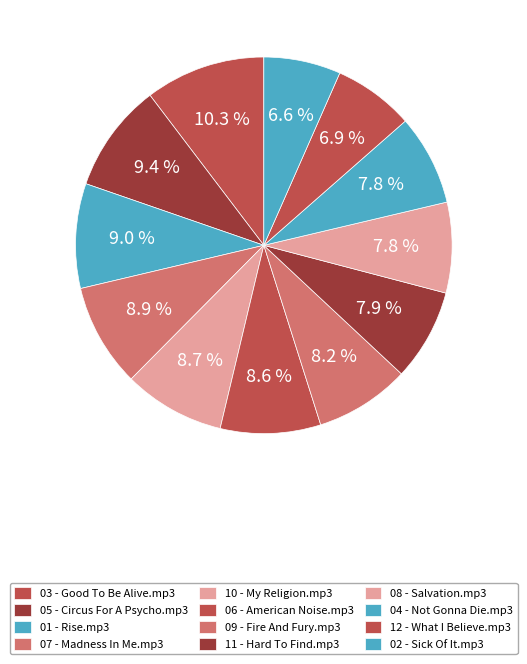

Which category has the smallest portion of the pie?

02 - Sick Of It.mp3